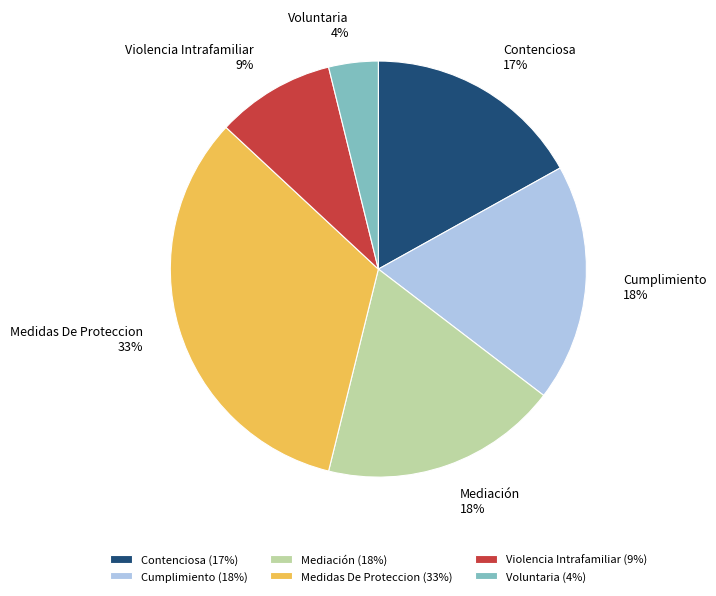

What percentage is the Contenciosa slice, to the nearest percent?

17%